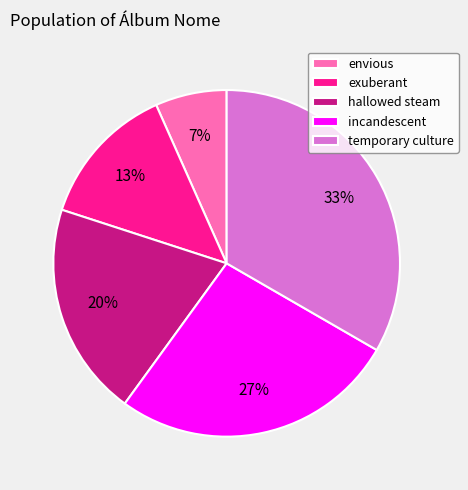

True or false: hallowed steam accounts for 6% of the total.

False